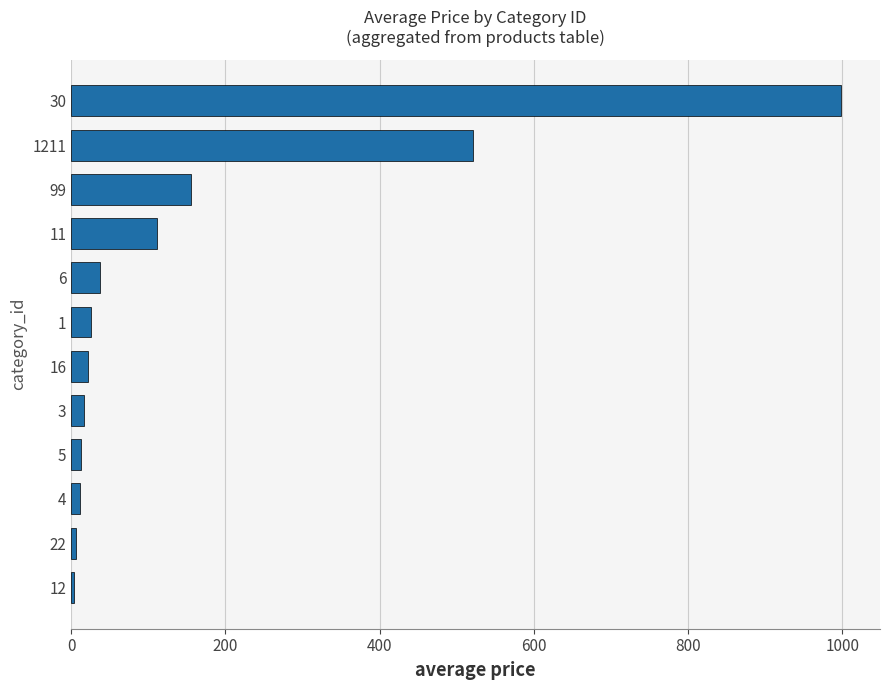

What is the sum of all values?

1919.4